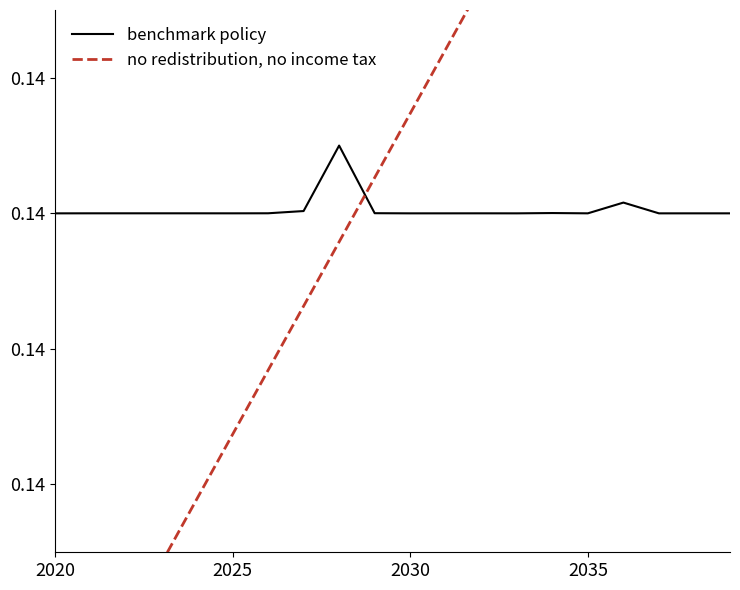

At 2025, list the series in order from smallest to largest.

no redistribution, no income tax, benchmark policy